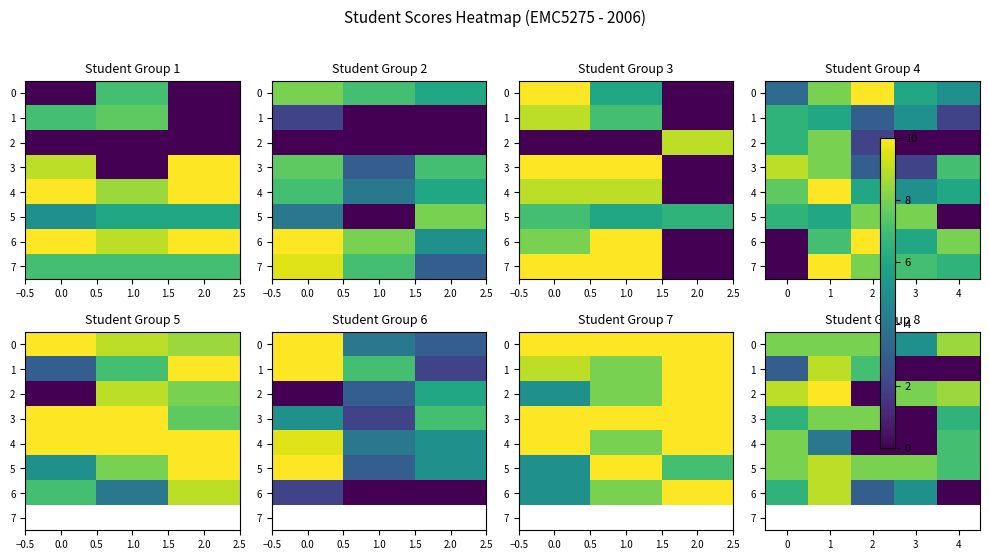

What is the difference between the maximum and minimum values in the 1 series?

9.0